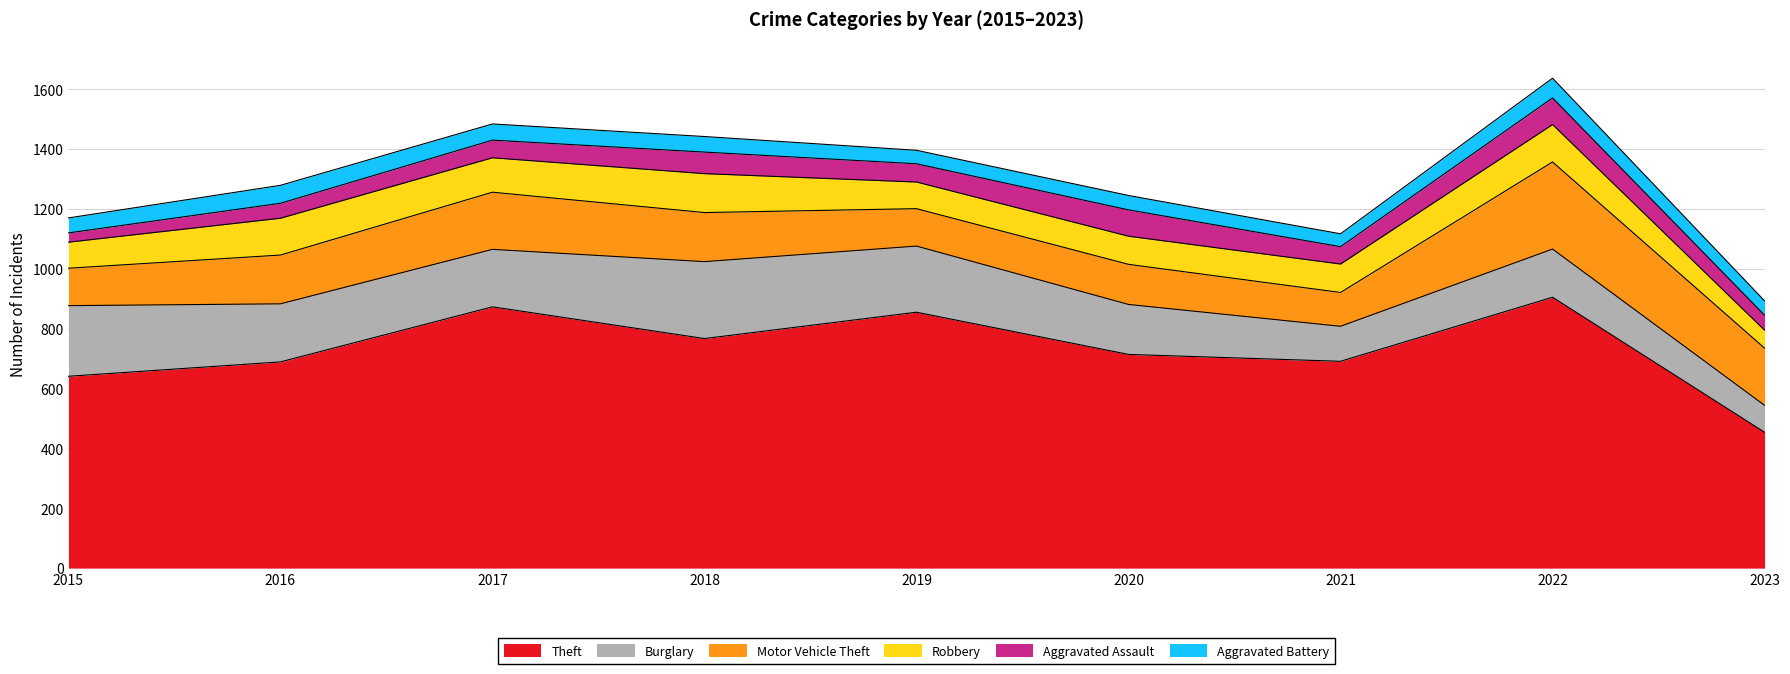

Between 2018 and 2021, which series saw the biggest shift?

Burglary